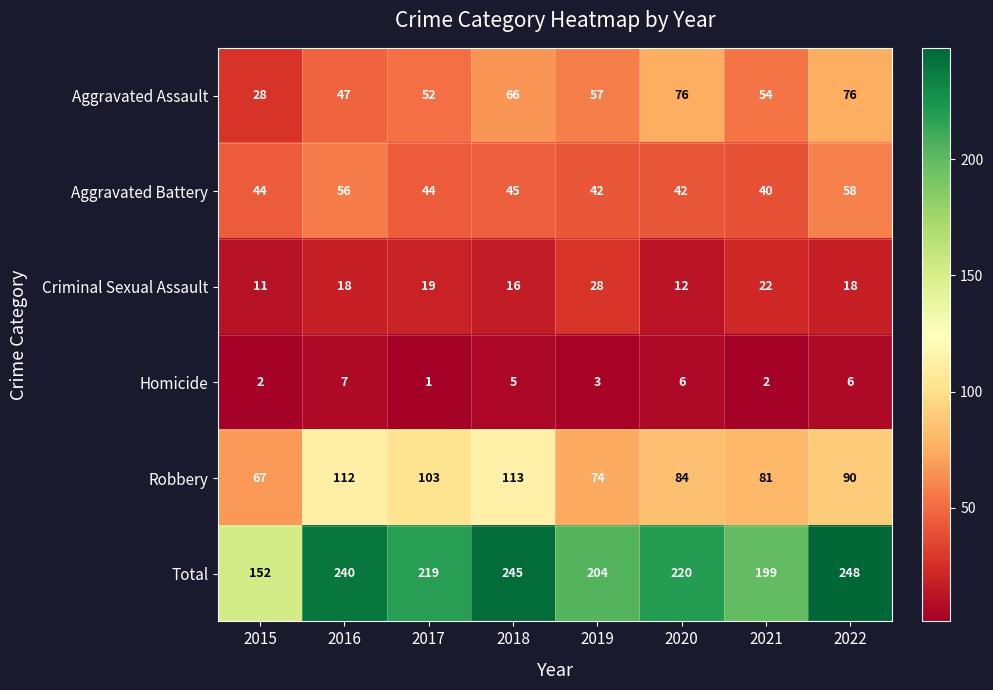

What is the spread (max minus min) of values at 2020?

214